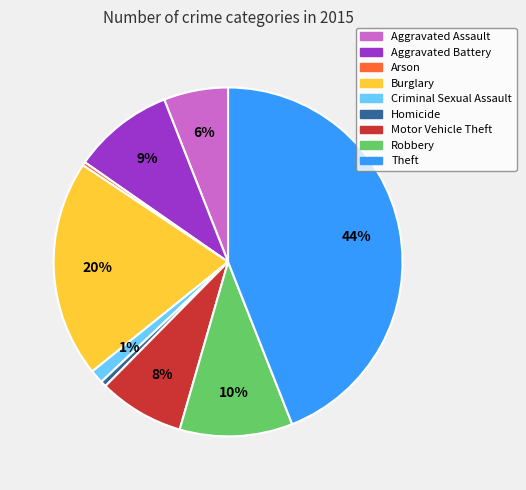

Which slice is the largest?

Theft